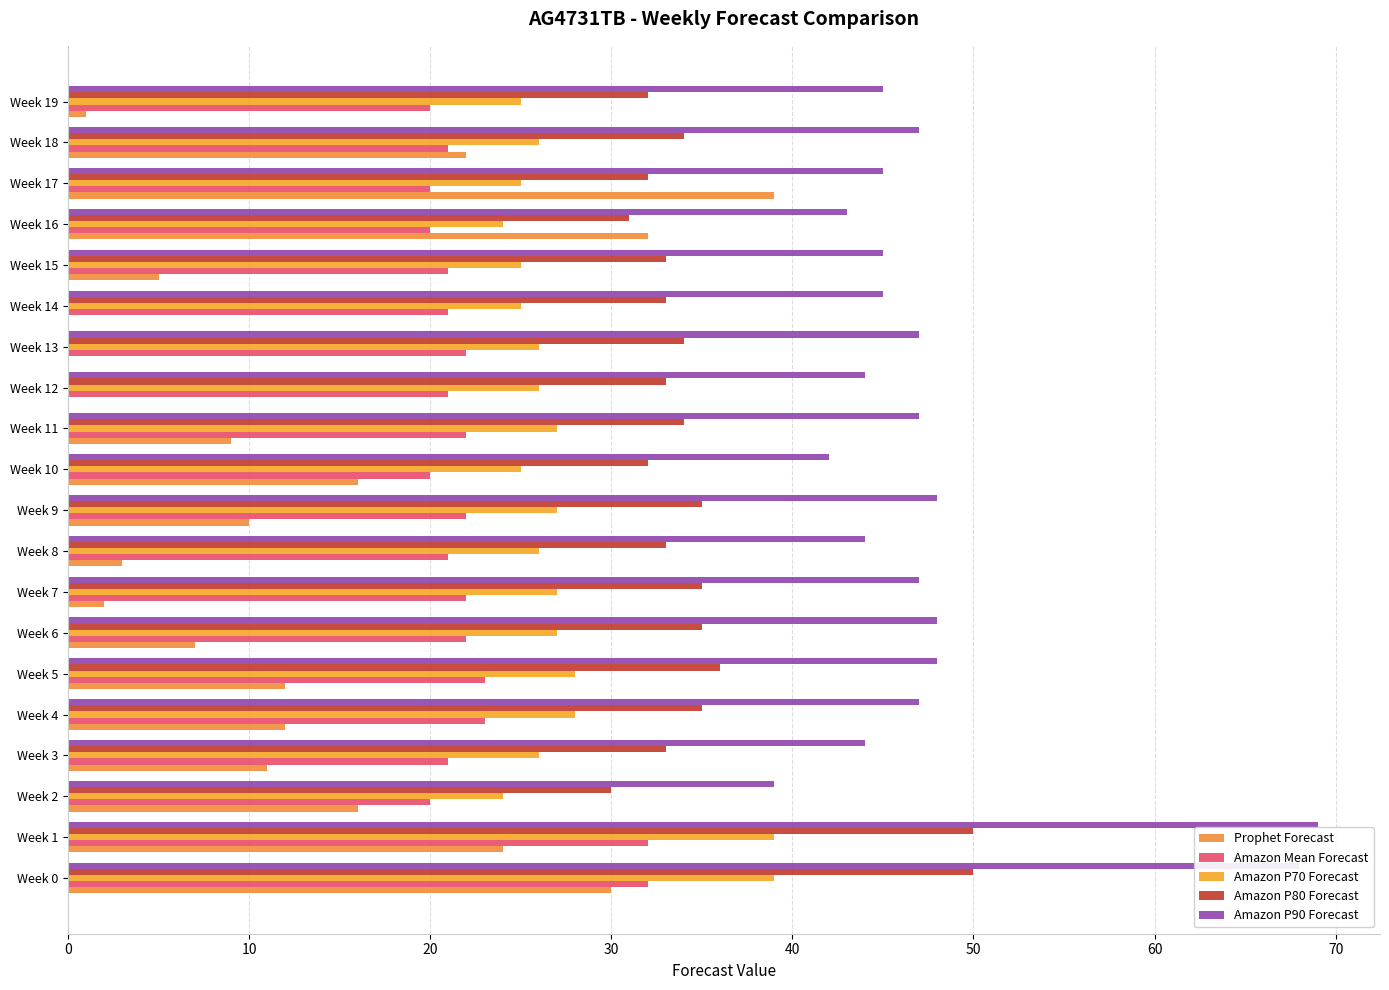

Which series has the largest range (max minus min)?

Prophet Forecast